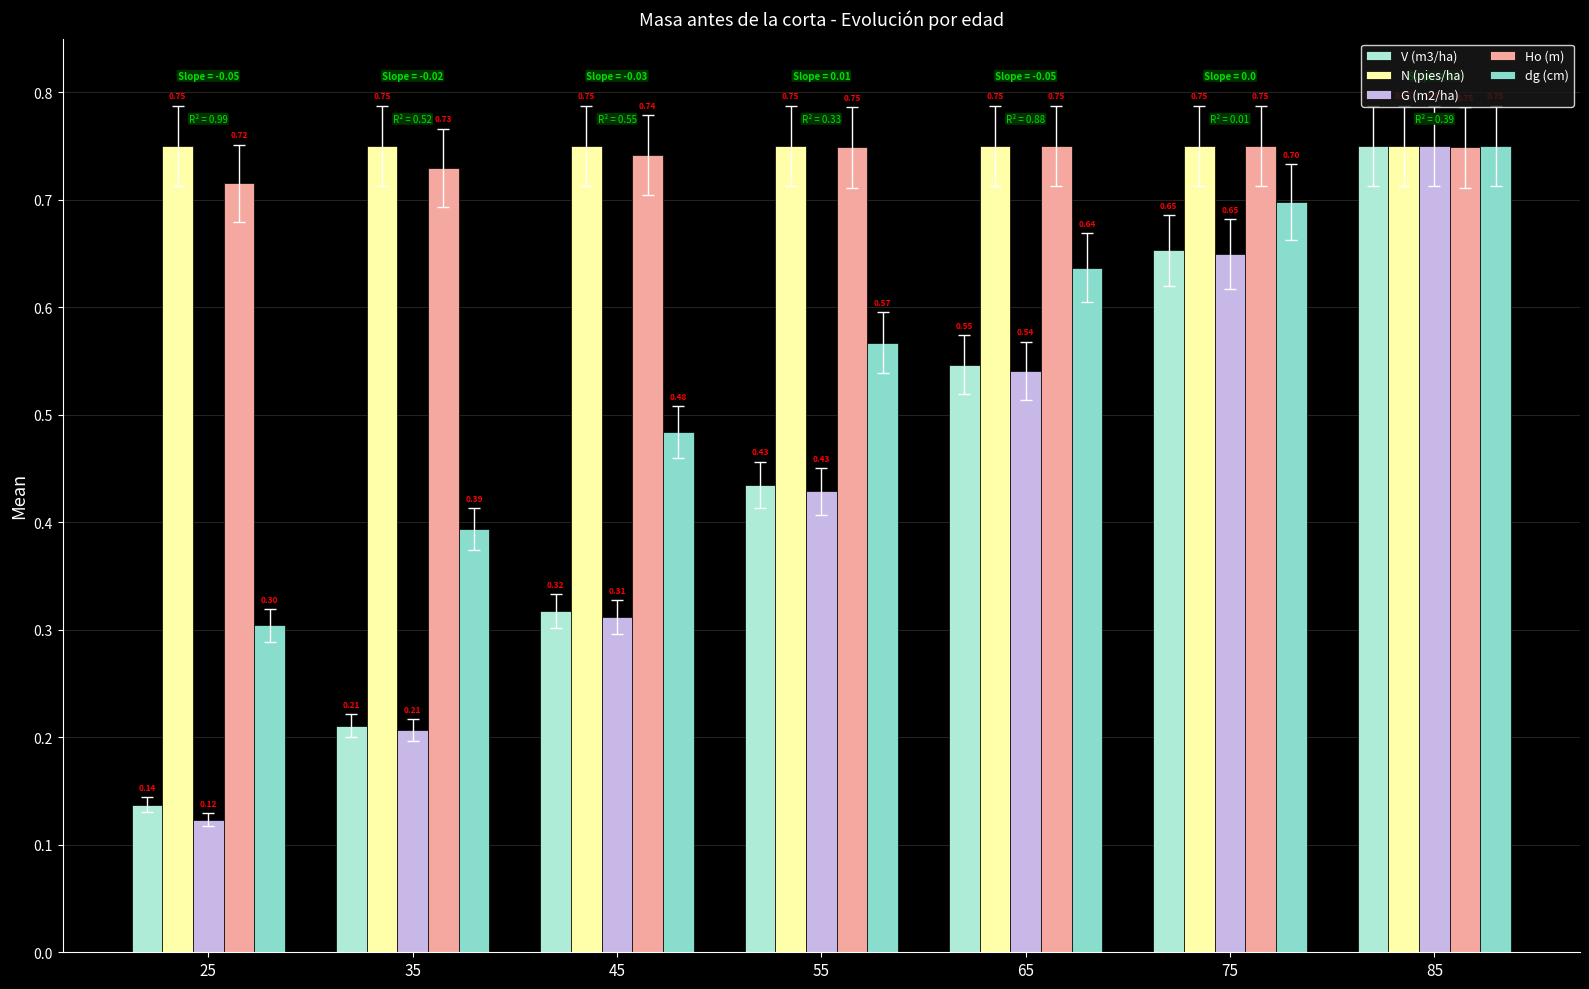

How many V (m3/ha) values are between 0 and 1?

7